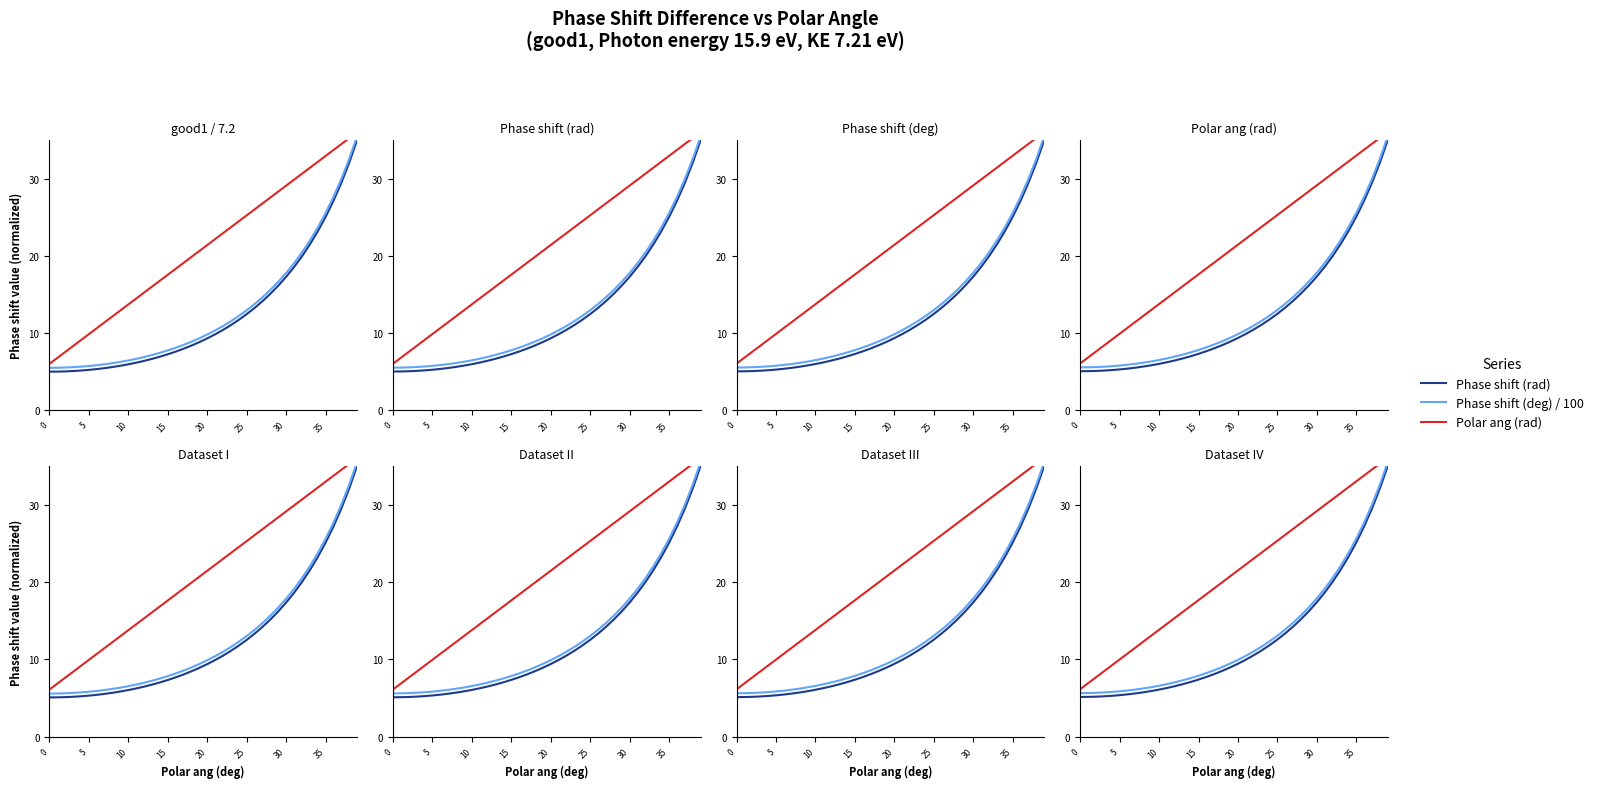

True or false: Polar ang (rad) and Phase shift (rad) cross at least once.

False